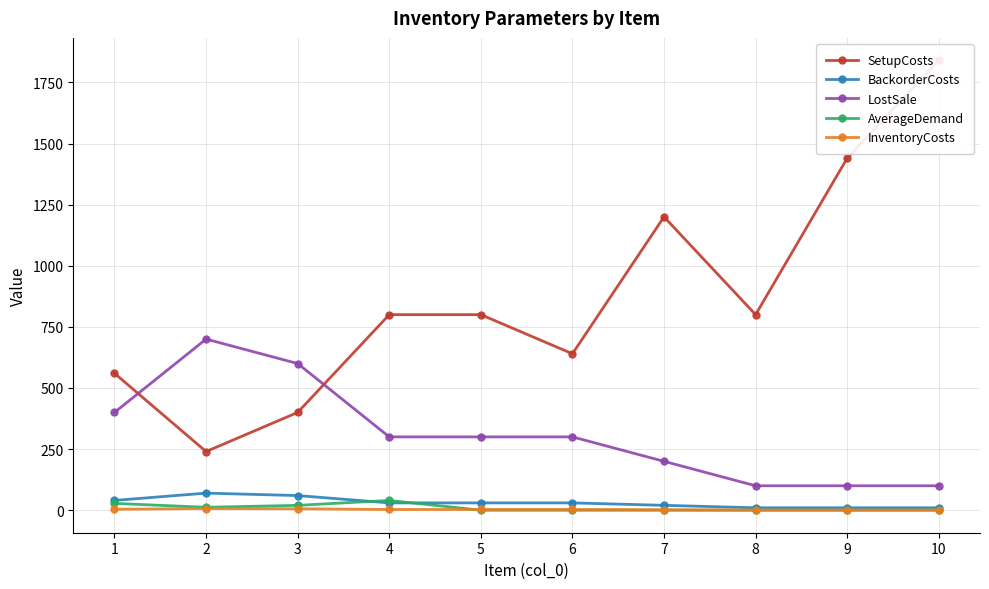

In SetupCosts, how many points are higher than both neighbors (excluding endpoints)?

1